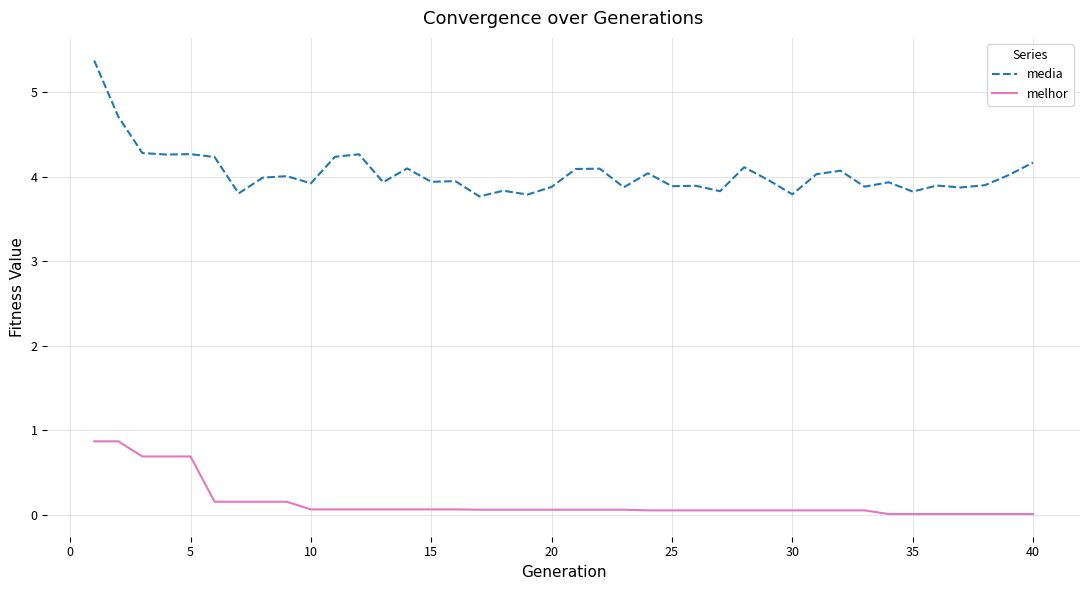

Which series has the widest spread of values?

media